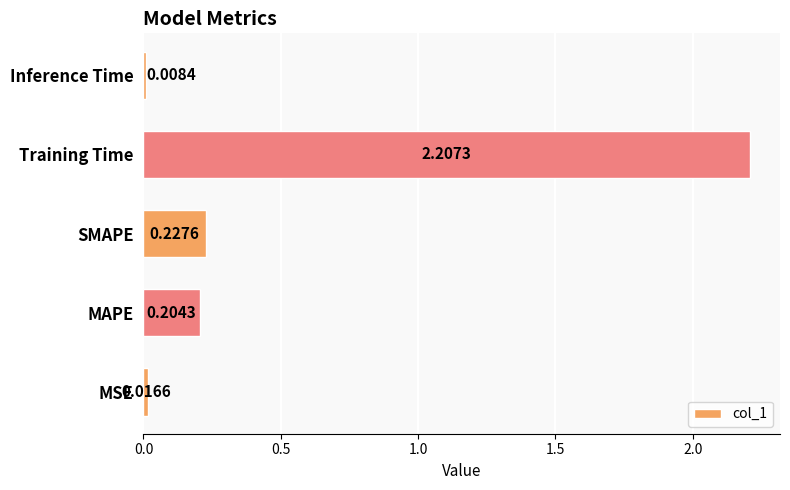

At which category does the chart reach its peak across all series?

Training Time